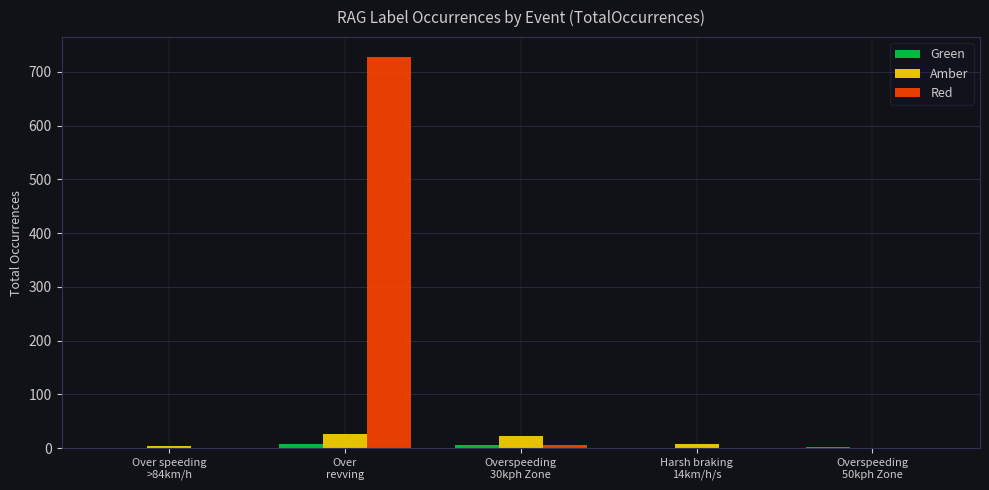

Which series has the largest total across all categories?

Red